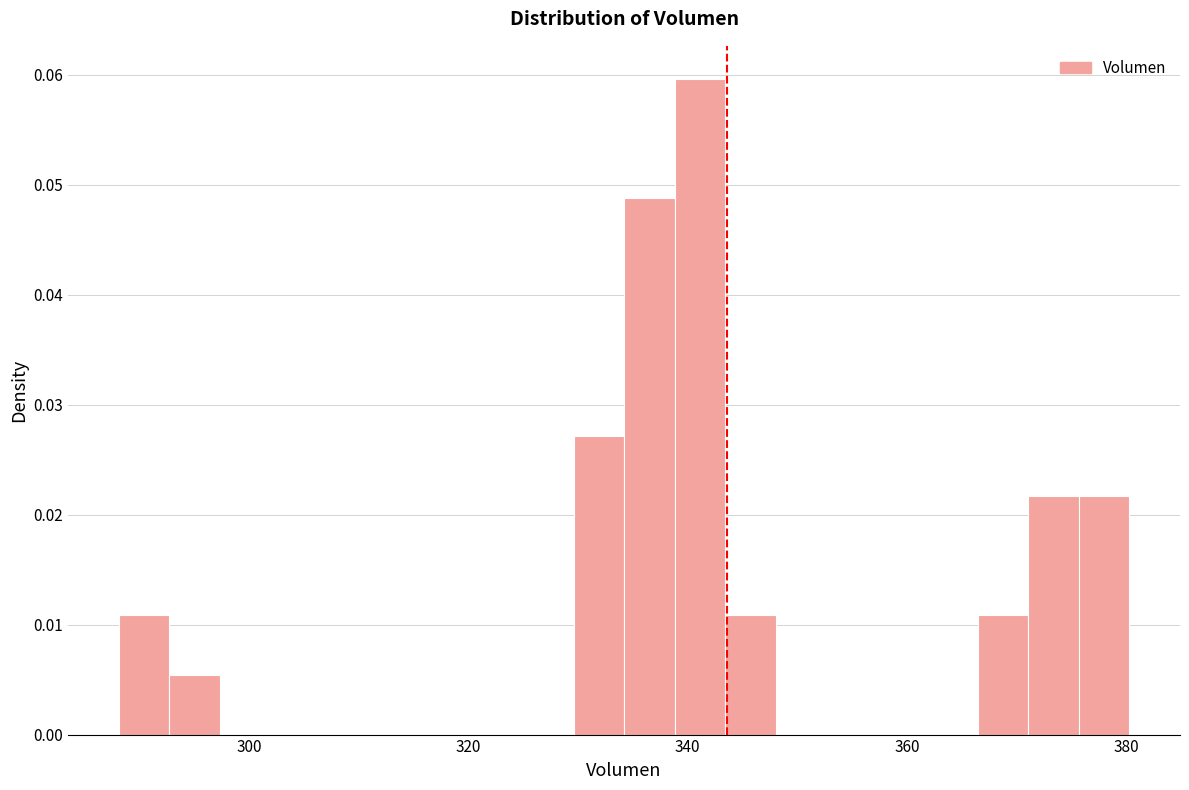

Read against the x-axis, roughly where is the centre of the tallest bar?

342